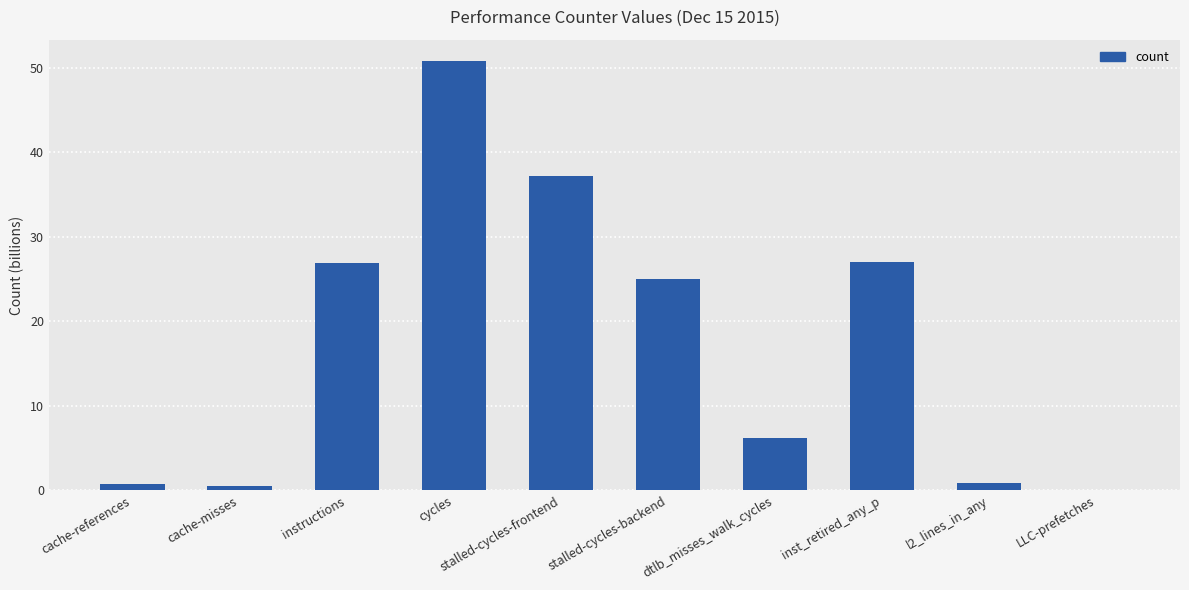

At which category does the chart reach its peak across all series?

cycles